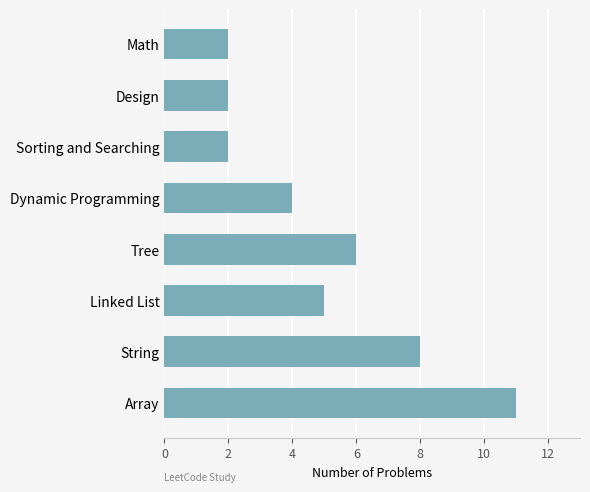

What value does the data have at String?

8